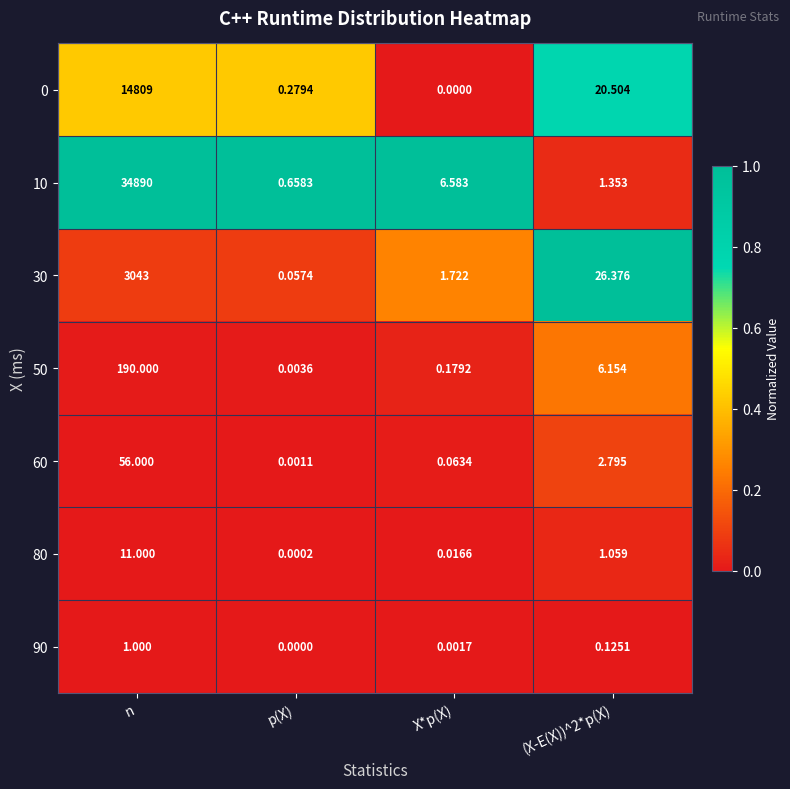

Which category has the lowest value in the 90 series?

p(X)